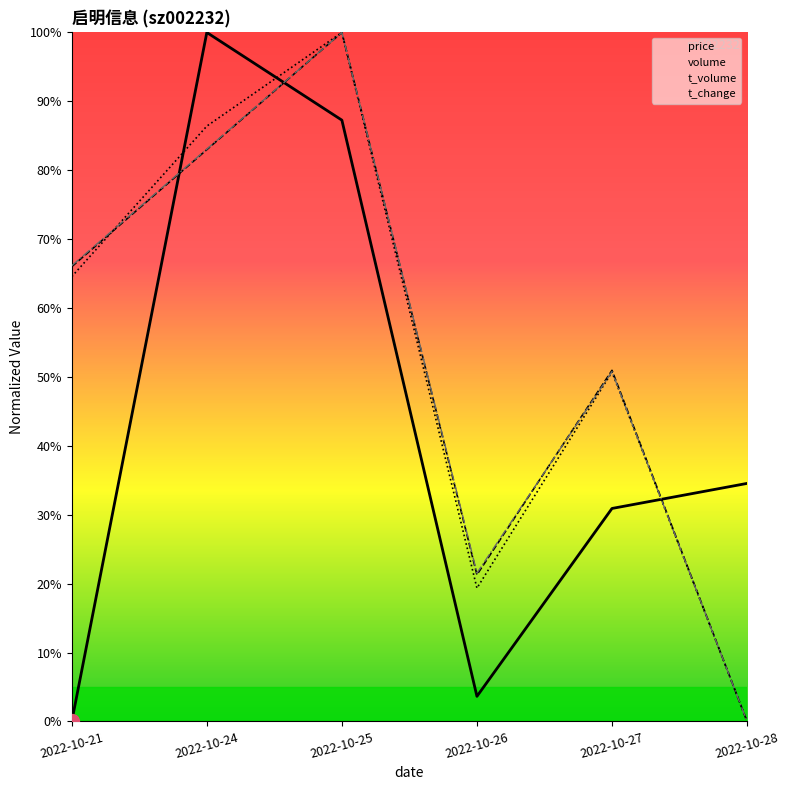

List the labels in order of t_volume value, smallest first.

2022-10-28, 2022-10-26, 2022-10-27, 2022-10-21, 2022-10-24, 2022-10-25